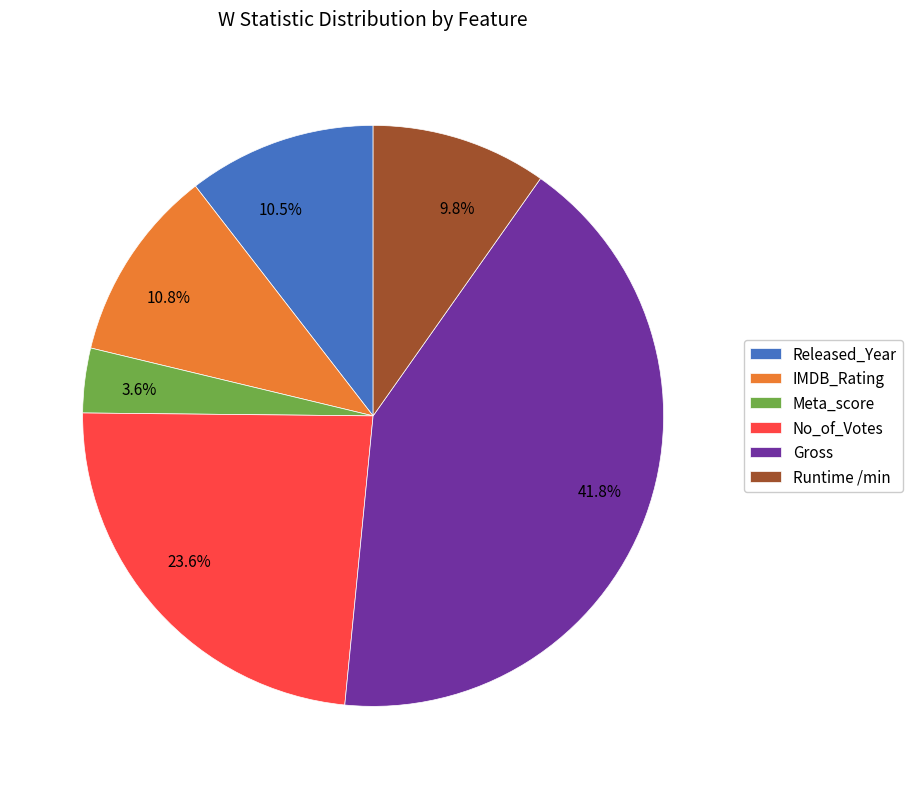

What is the ratio of the value at Released_Year to the value at No_of_Votes?

0.4